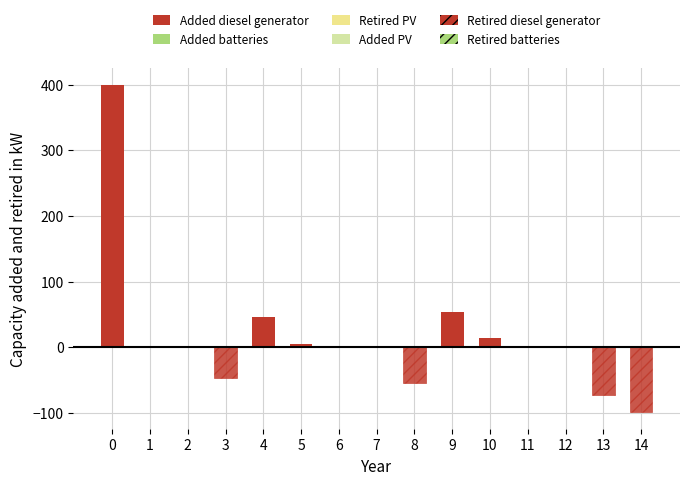

The Added PV series shows 0 at 14. True or false?

True